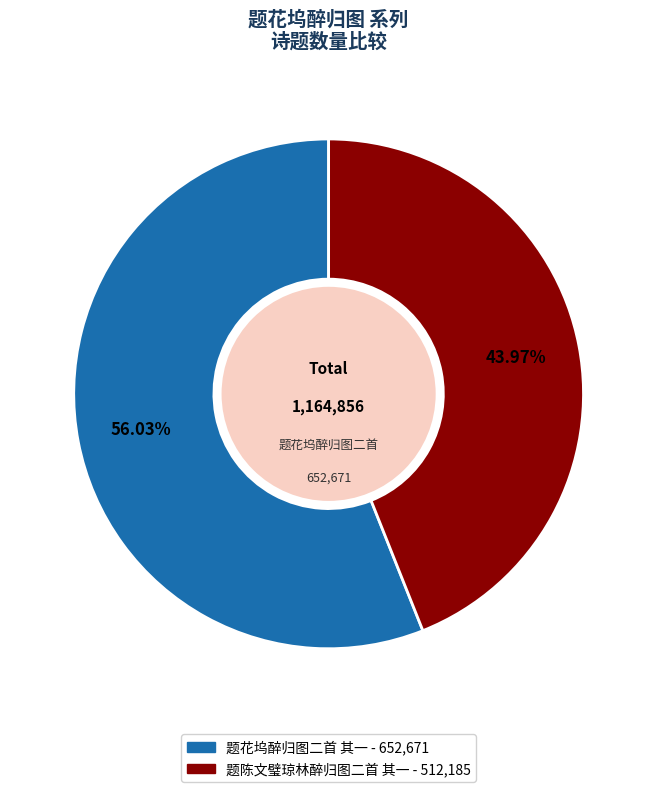

What is the largest slice in the pie chart?

题花坞醉归图二首 其一